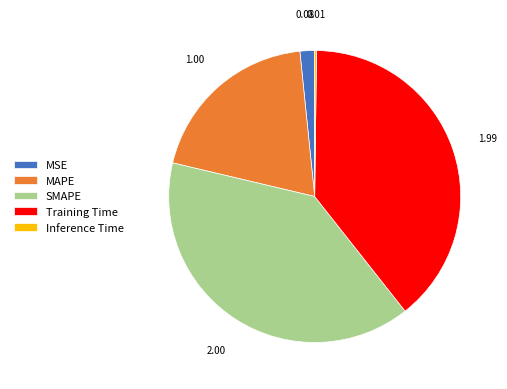

Is SMAPE the majority of the pie?

No